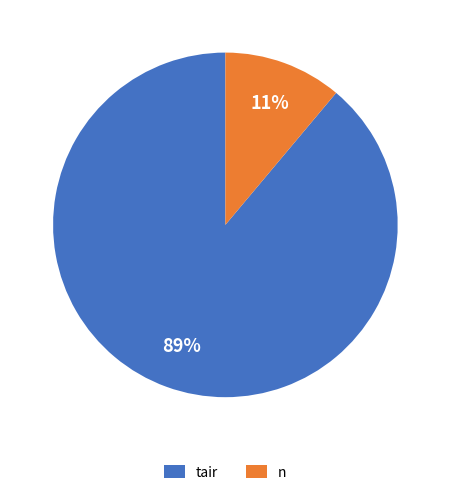

To the nearest percent, what is the combined percentage of tair and n?

100%